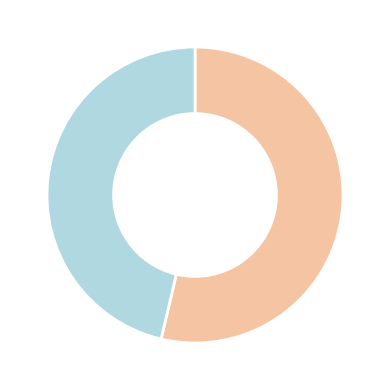

Does any single category account for the majority?

Yes